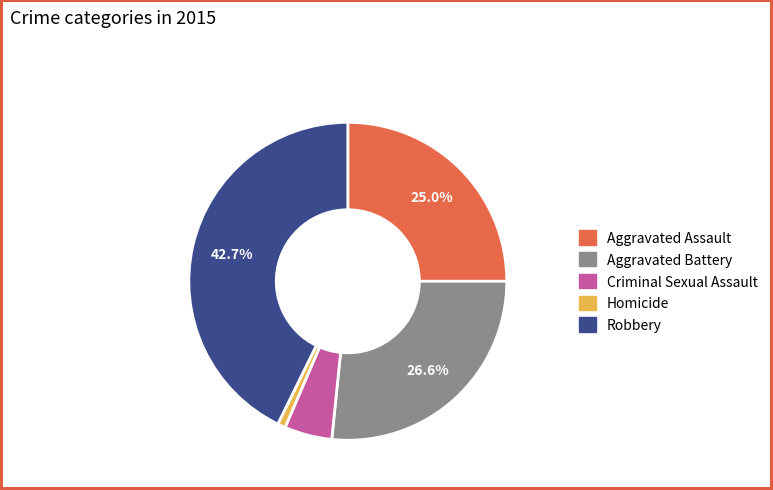

Is it true that Aggravated Assault is 25% of the pie?

True